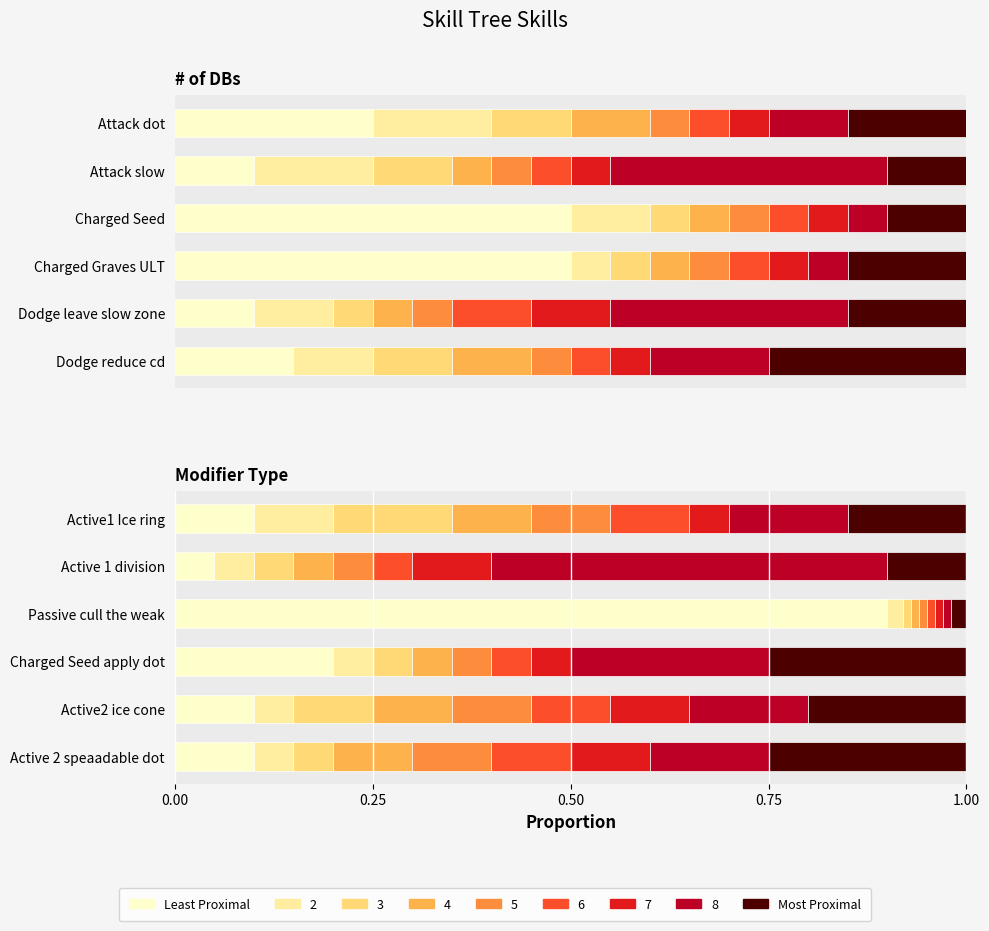

How many bars are there in total?

12